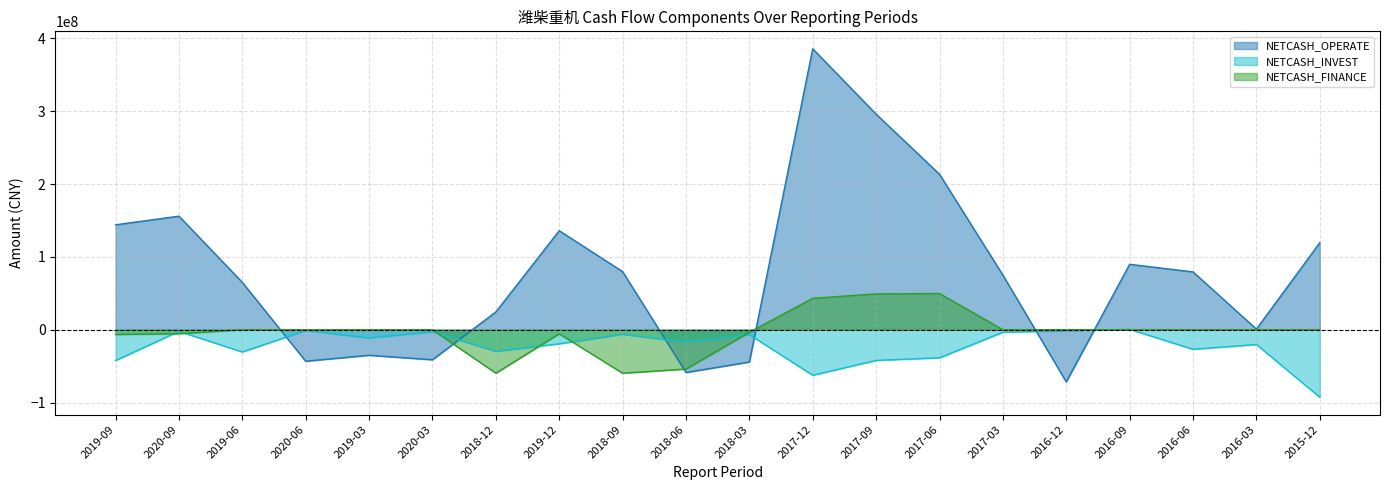

What is the highest value of the NETCASH_INVEST series?

472616.5